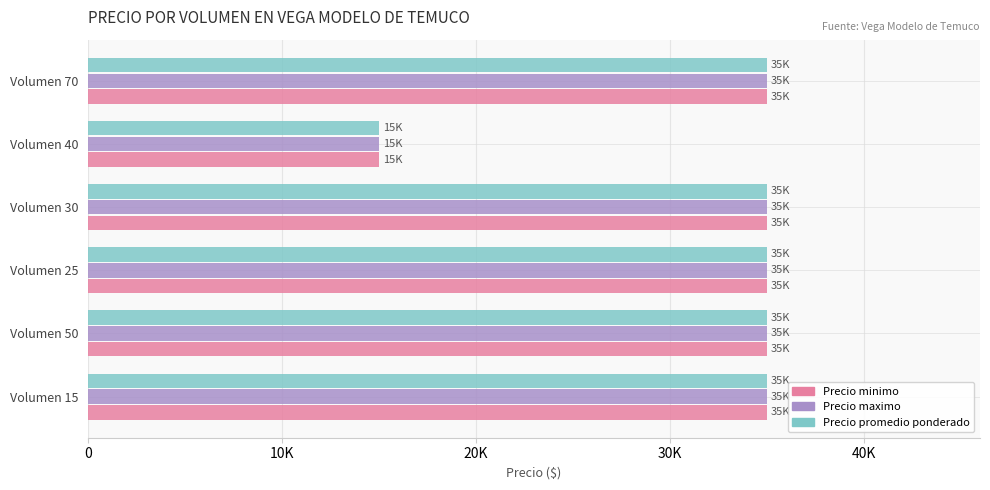

List the series in order of their peak value, highest first.

Precio minimo, Precio maximo, Precio promedio ponderado